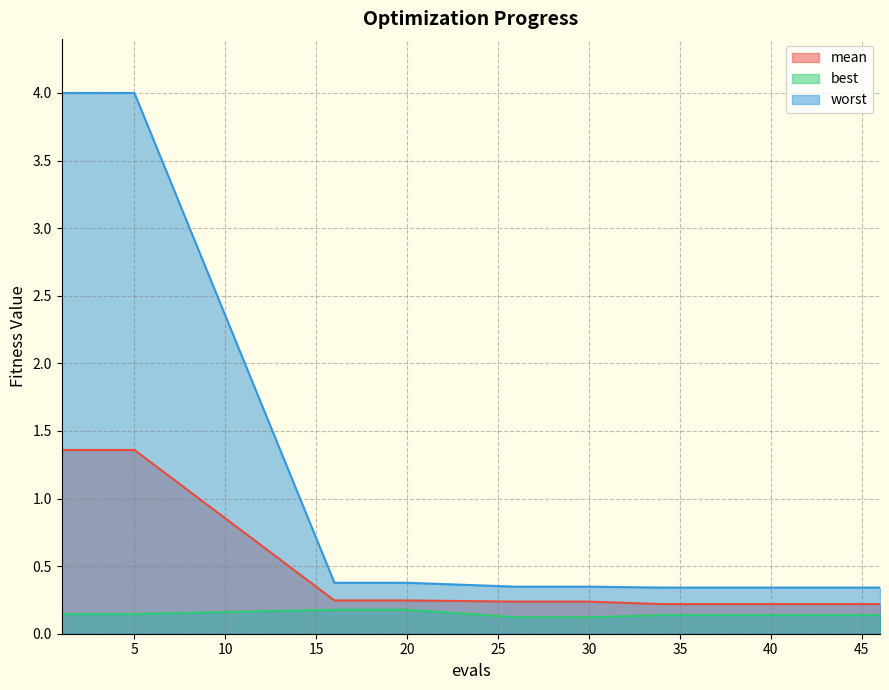

True or false: mean and worst intersect in this chart.

False